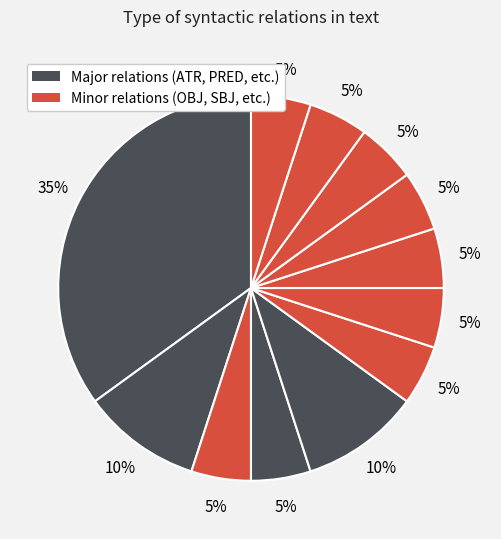

Count the number of slices in the pie.

12